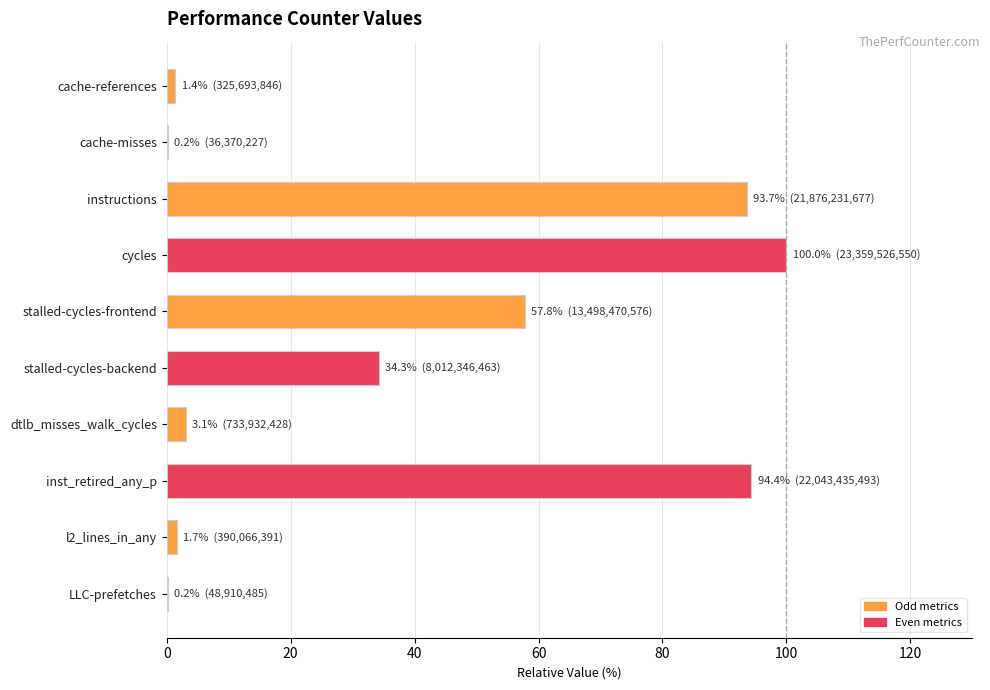

Read the value at instructions.

93.7